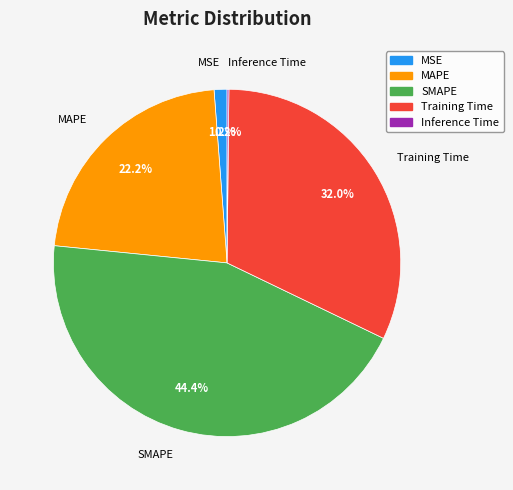

To the nearest percent, what percentage of the pie is Training Time?

32%